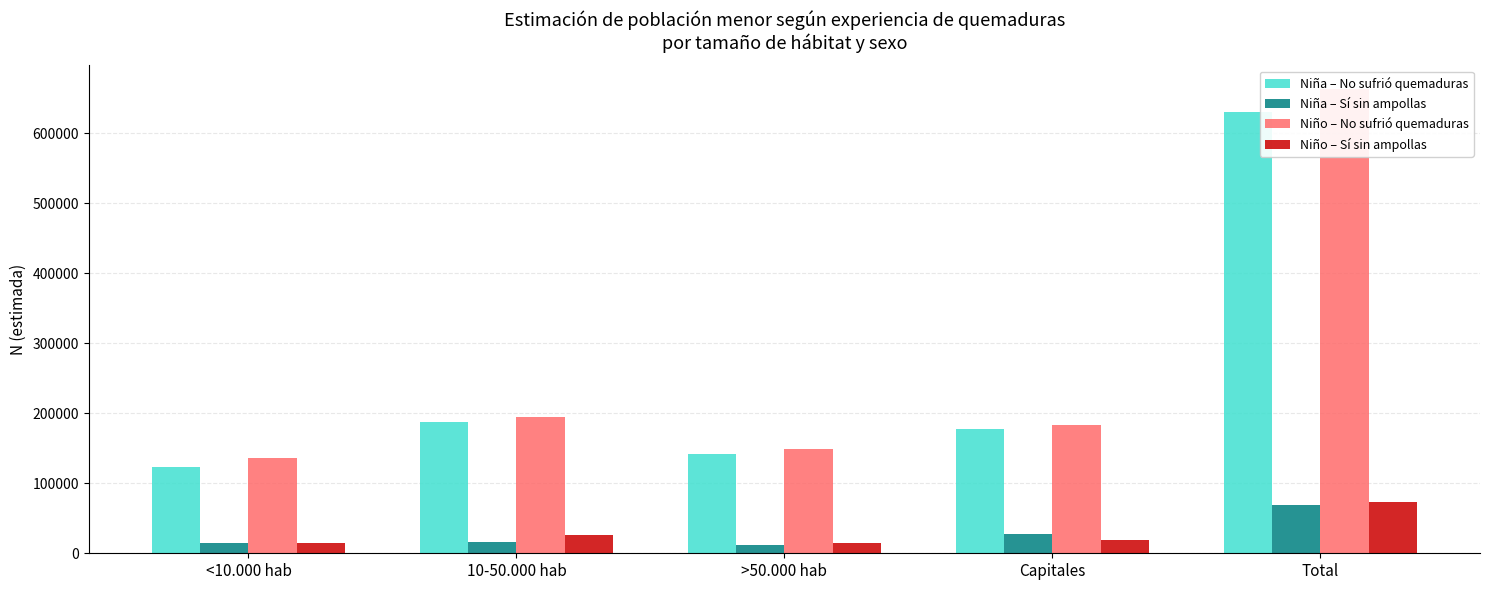

How many groups of bars are there?

5